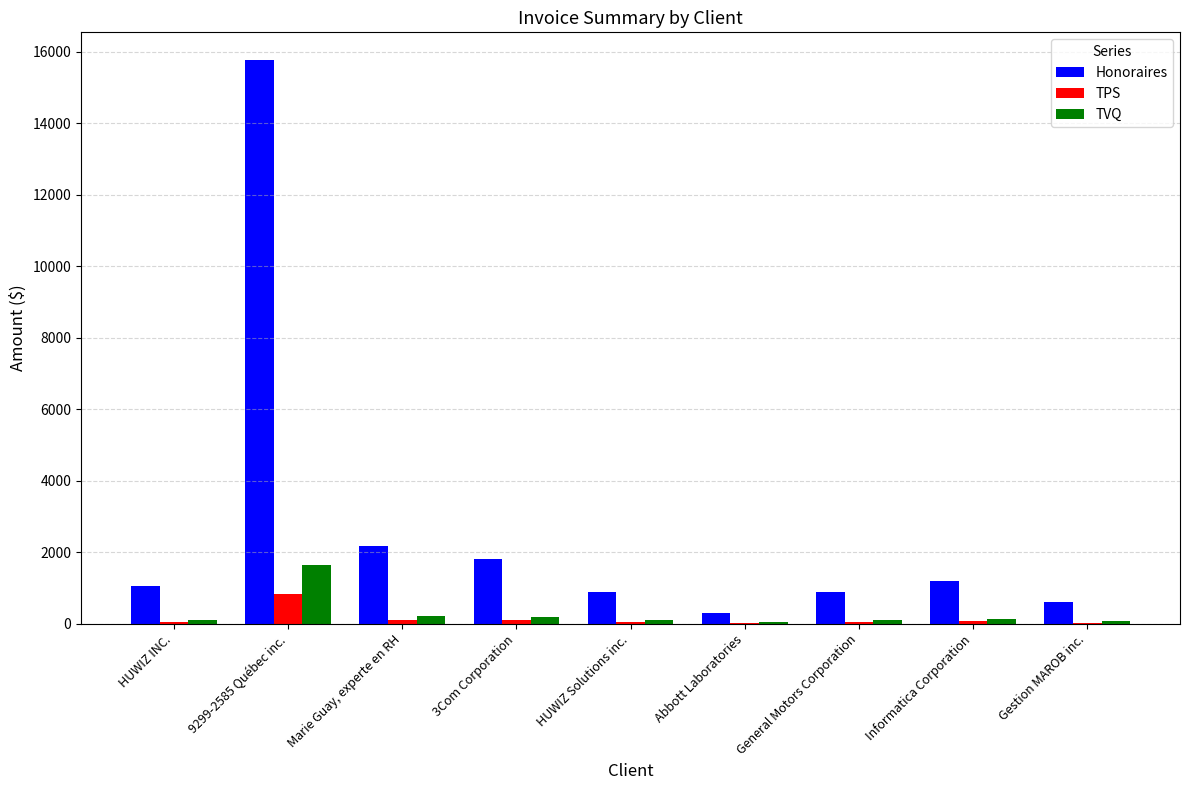

What are all the series names shown in the legend?

Honoraires, TPS, TVQ